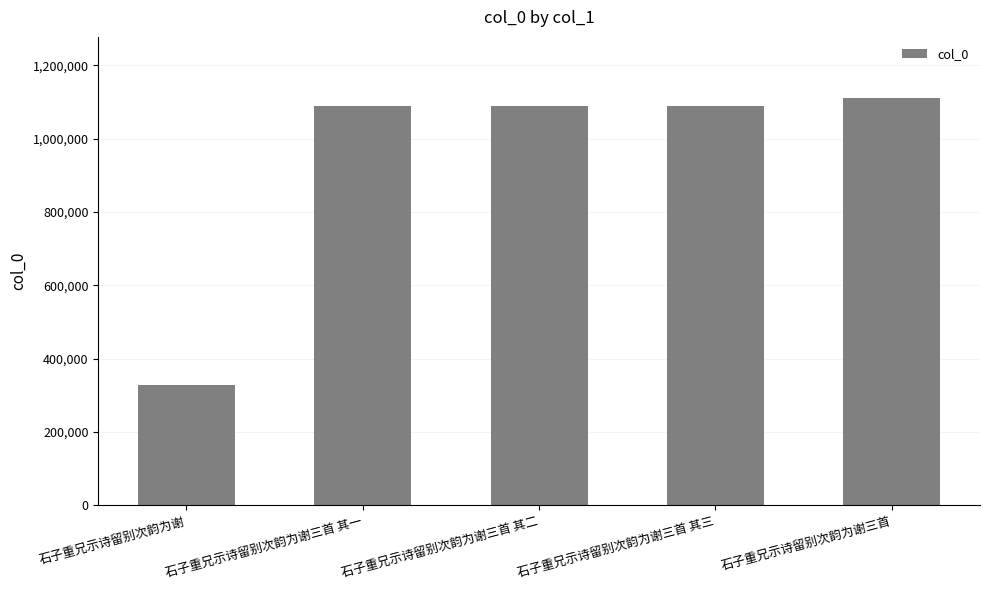

Approximately how many times larger is the value at 石子重兄示诗留别次韵为谢三首 其二 compared to 石子重兄示诗留别次韵为谢?

3.3